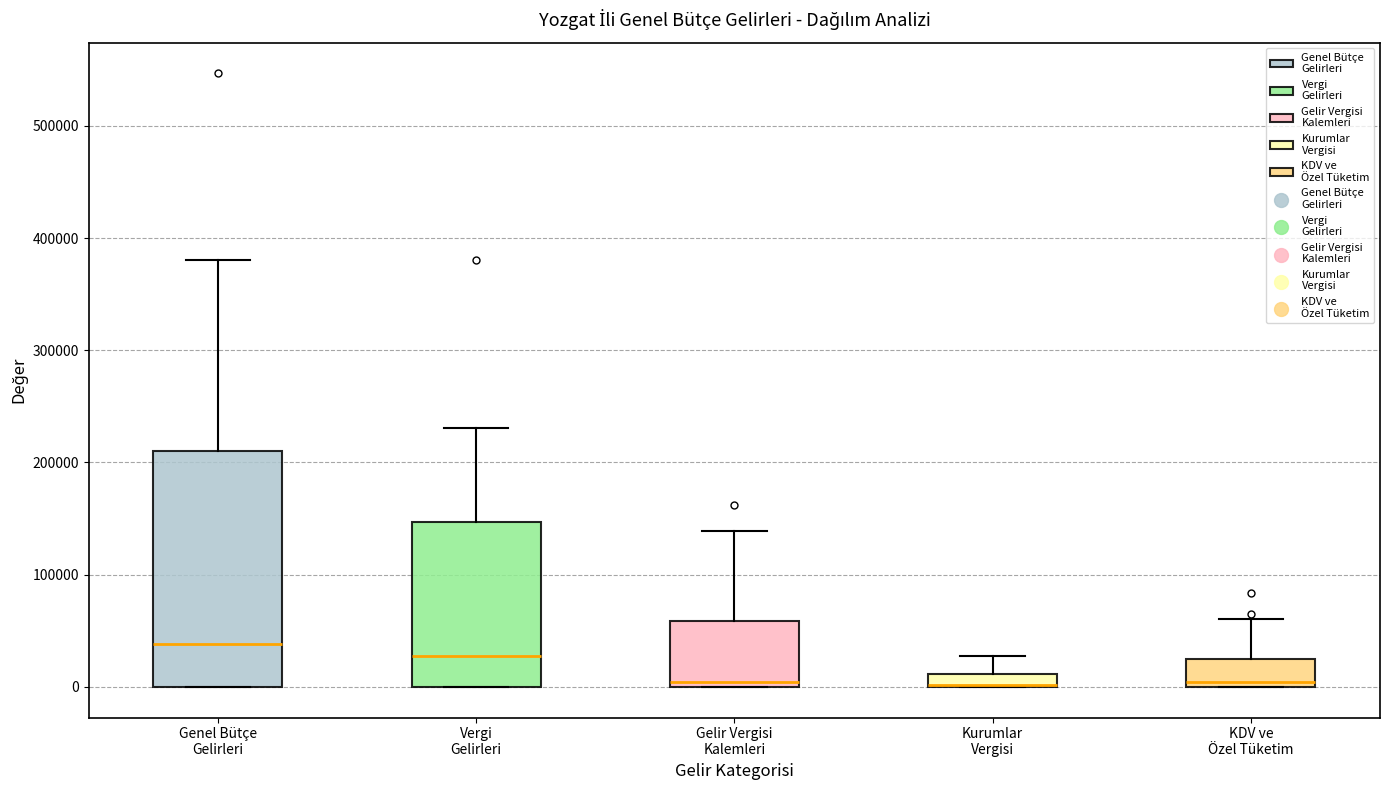

Where does the upper whisker of the box for Genel Bütçe Gelirleri end on the y-axis? The values are not printed on the chart, so give them approximately, as read against the axis.

380000